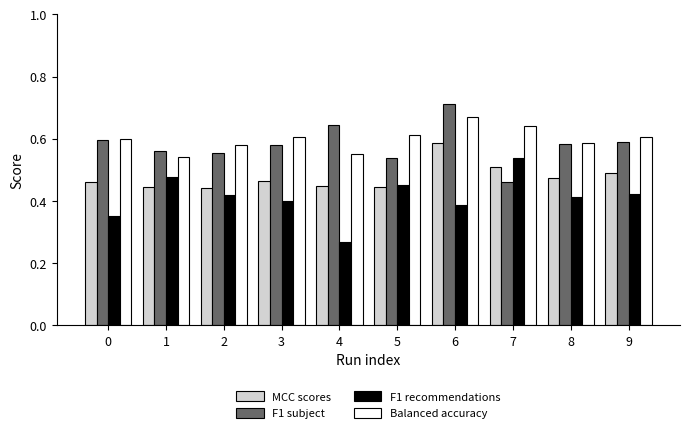

The F1 recommendations series shows 0.6 at 1. True or false?

False